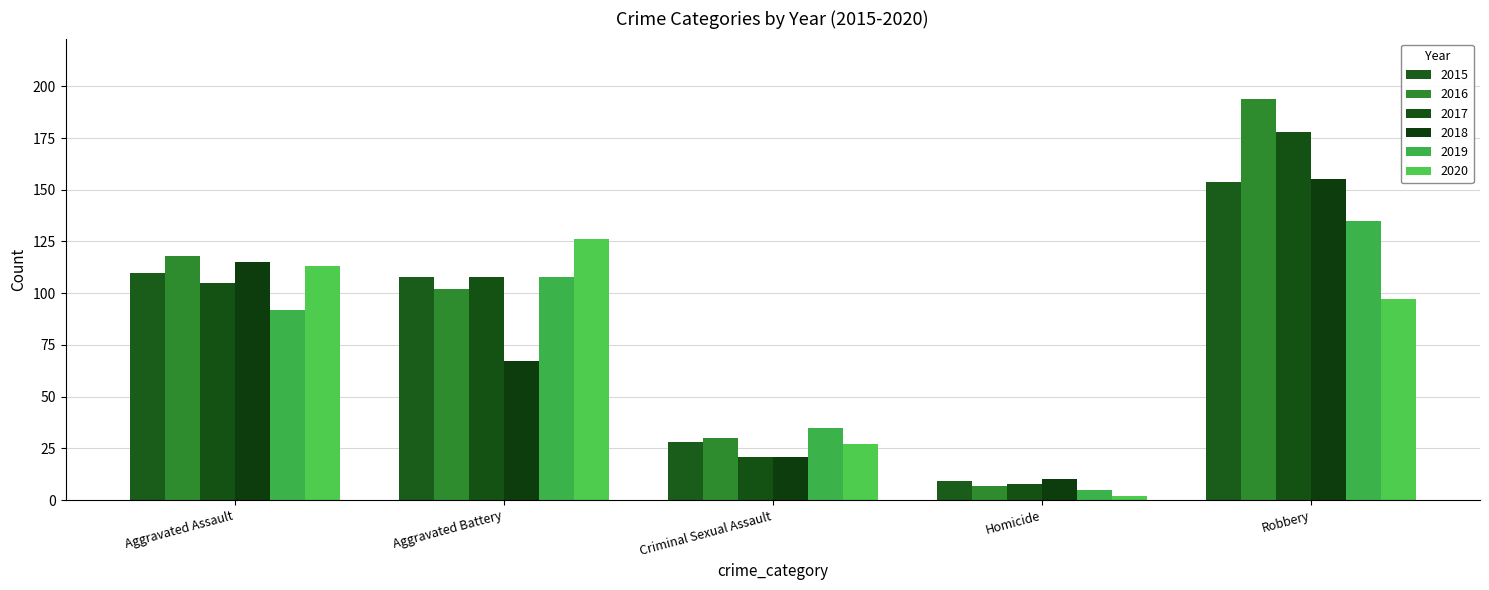

What position from the left is Criminal Sexual Assault?

3